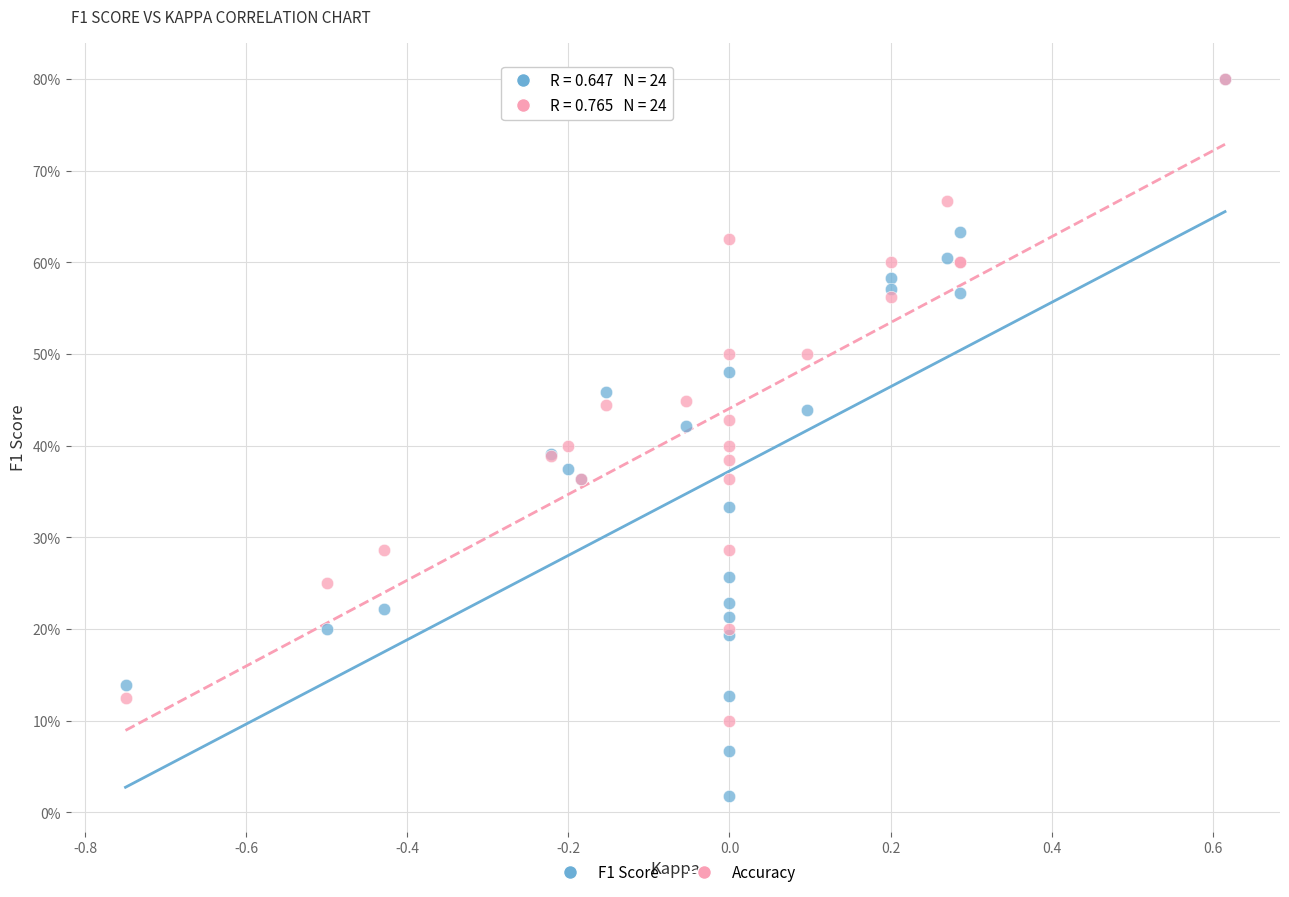

Which series has the largest Y range (max minus min)?

F1 Score